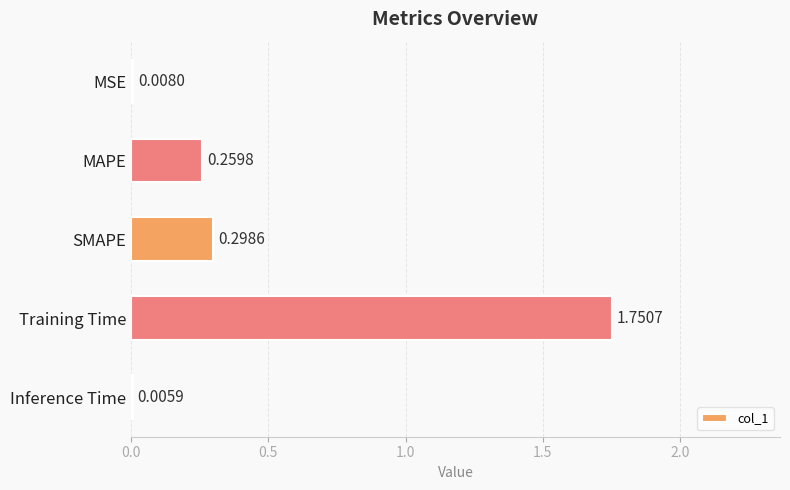

Which label corresponds to the largest value in the chart?

Training Time